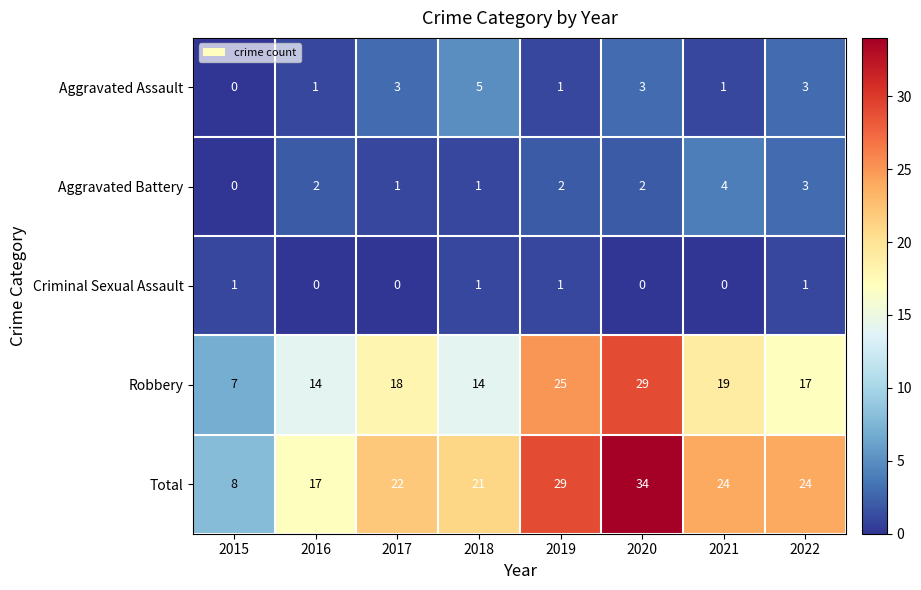

Count the Aggravated Assault values in the range 1 to 3.

6